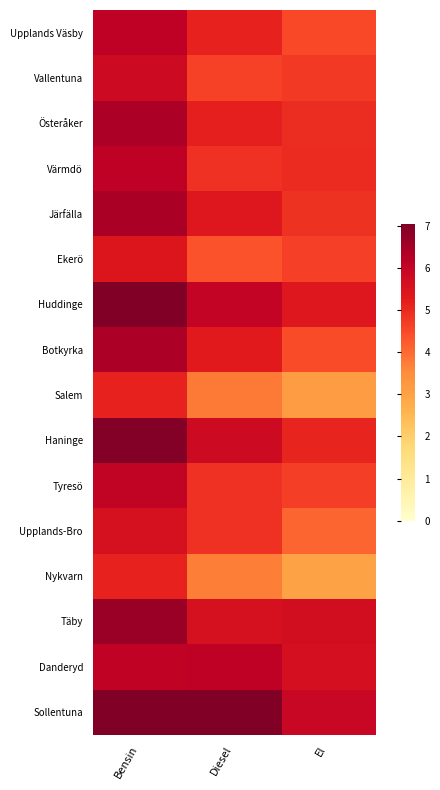

Count the number of categories in the chart.

3